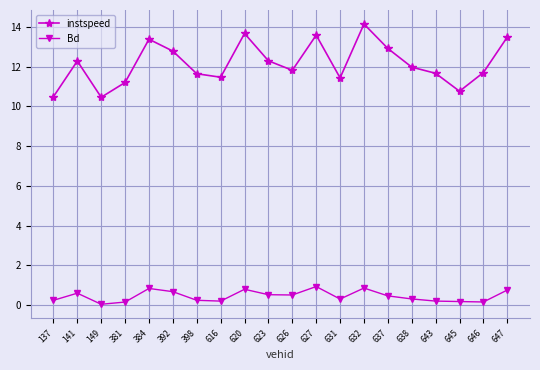

What is the value of the Bd point at the 10th from the left?

0.5